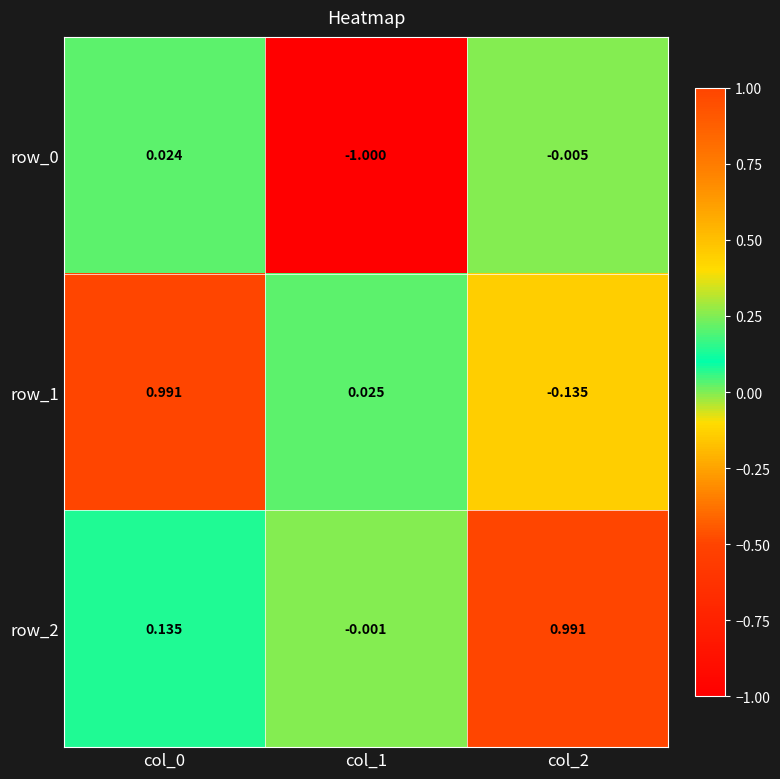

How many data points in row_2 are less than 0?

1